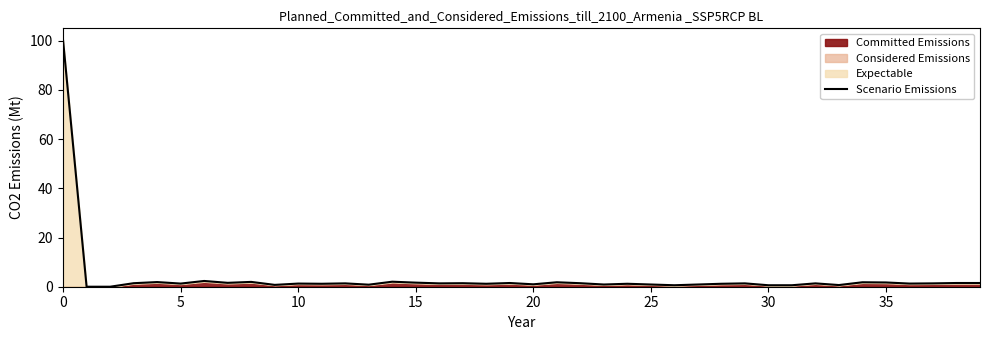

What is the change in value from 35 to 29?

-0.2